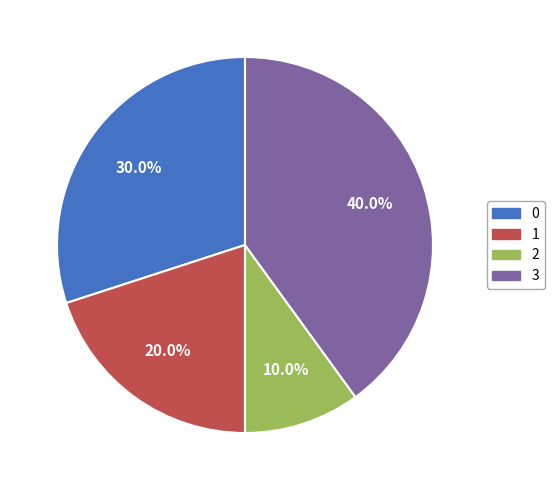

The 2 slice represents 1% of the pie. True or false?

False